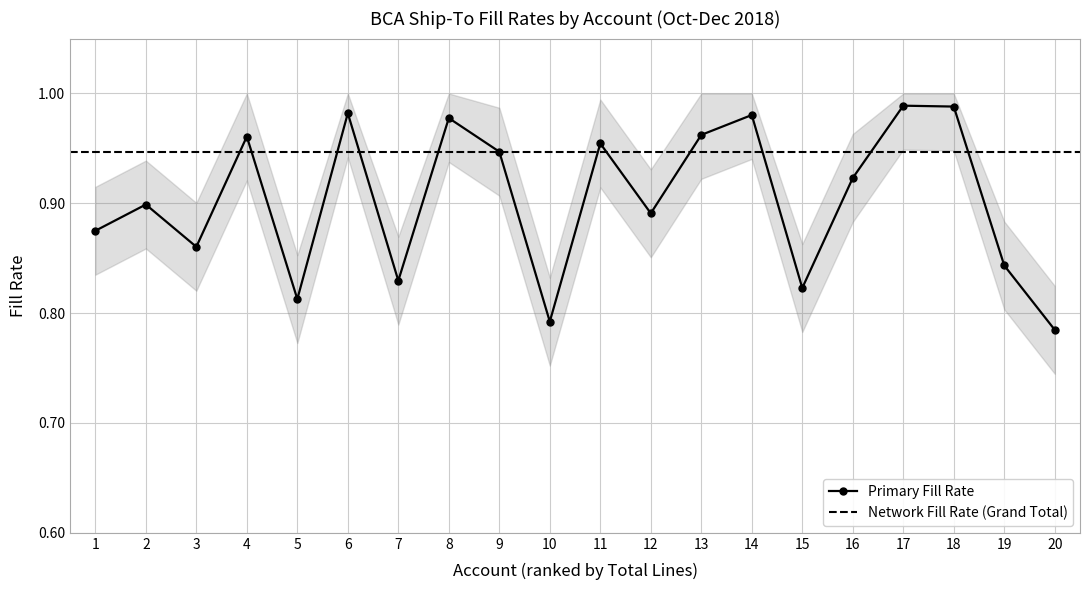

What is the minimum value shown in the chart?

0.8